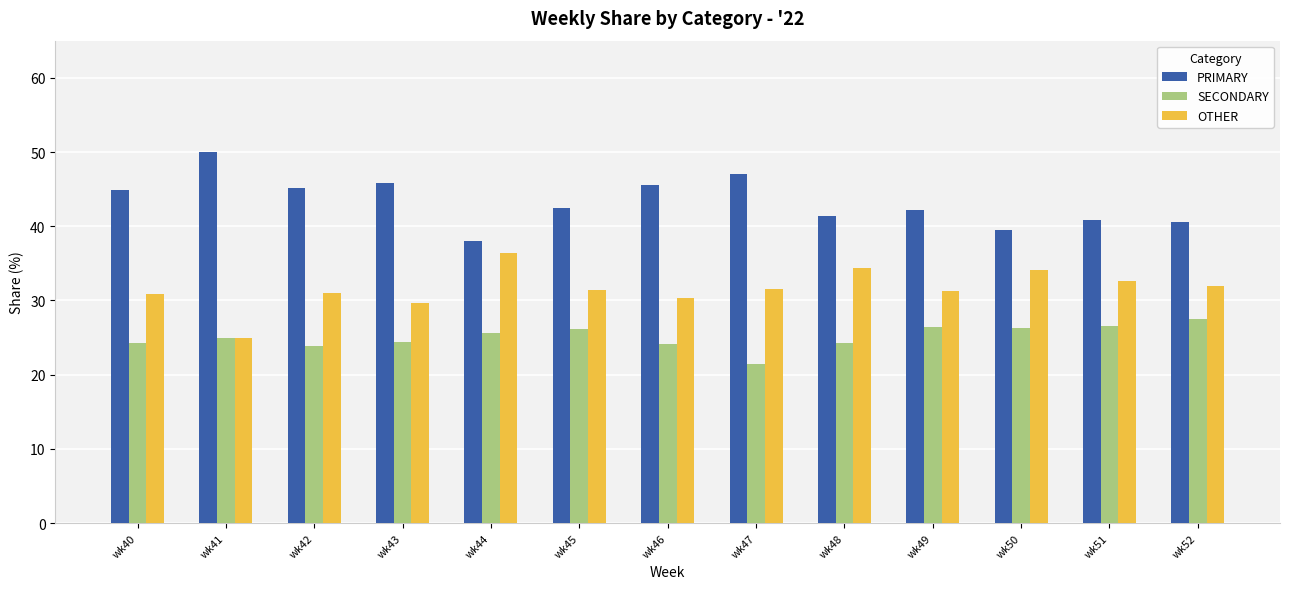

Which series has the largest total across all categories?

PRIMARY